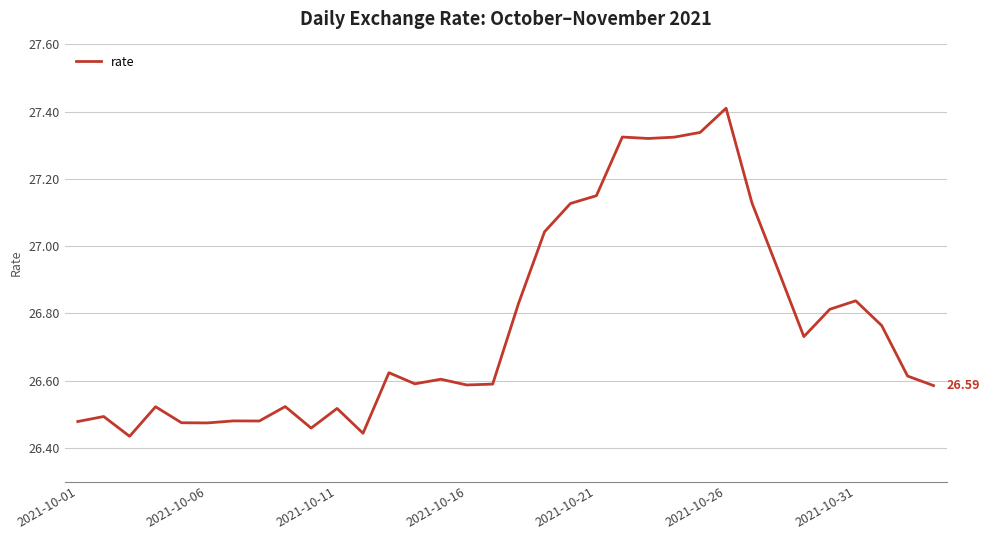

True or false: the data has more than 0 interior local peaks.

True